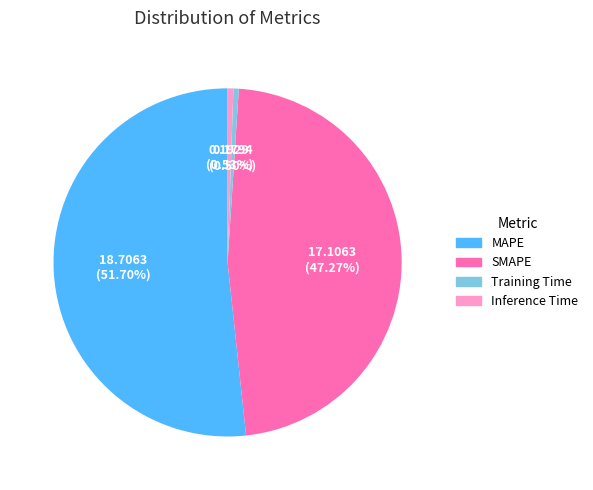

To the nearest percent, what is the combined percentage of MAPE and Training Time?

52%